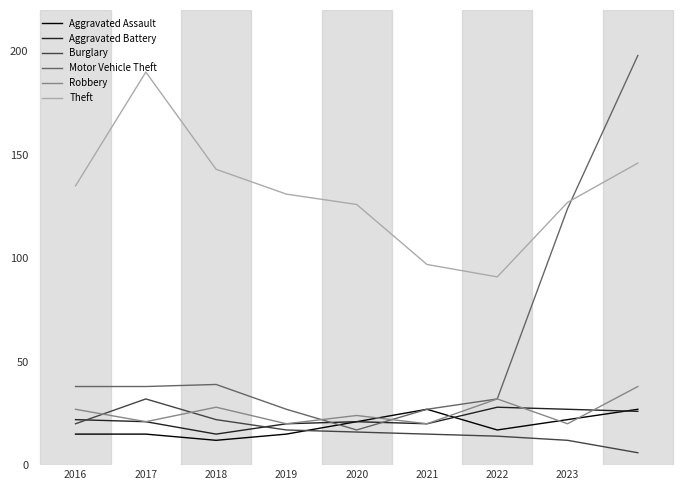

What is the maximum value shown in the chart?

198